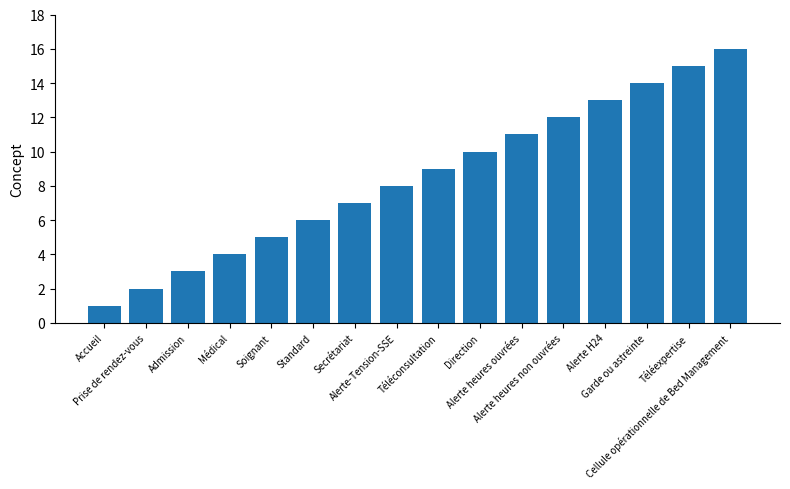

The value at Direction is 10. True or false?

True